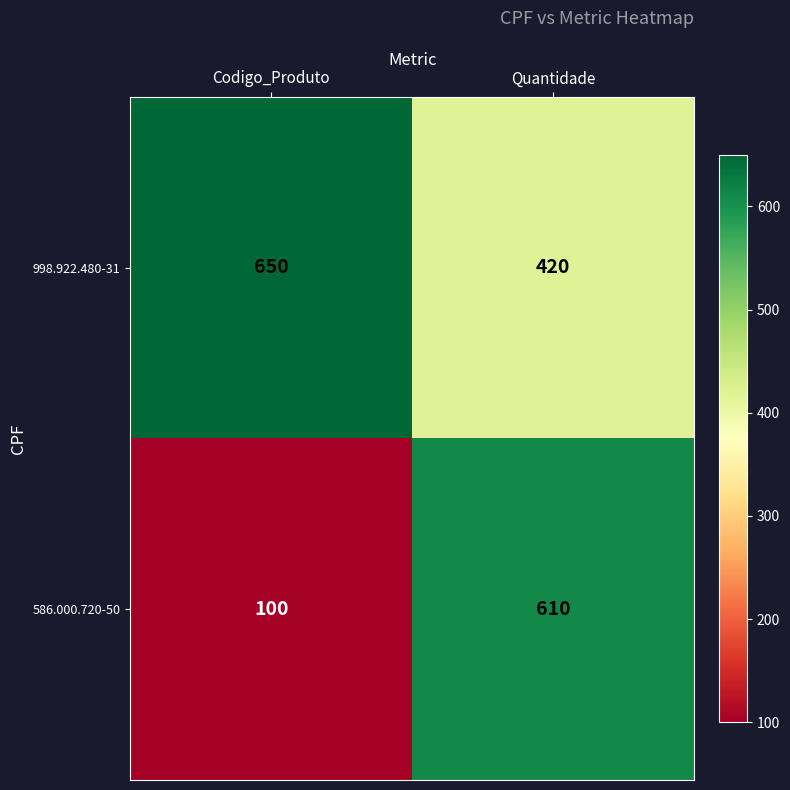

Reading left to right, what are all the values shown in this chart?

998.922.480-31: Codigo_Produto=650	Quantidade=420
586.000.720-50: Codigo_Produto=100	Quantidade=610